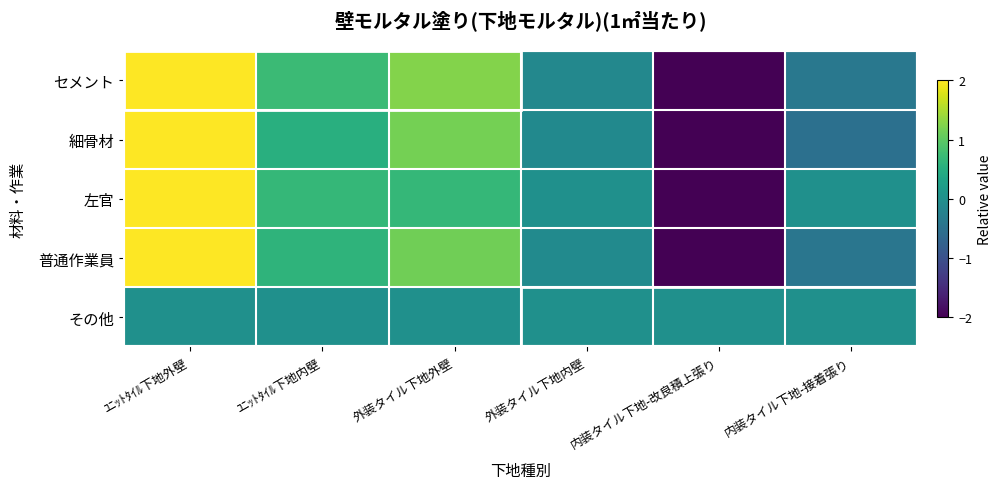

At ﾕﾆｯﾄﾀｲﾙ下地外壁, list the series in order from smallest to largest.

その他, セメント, 細骨材, 左官, 普通作業員